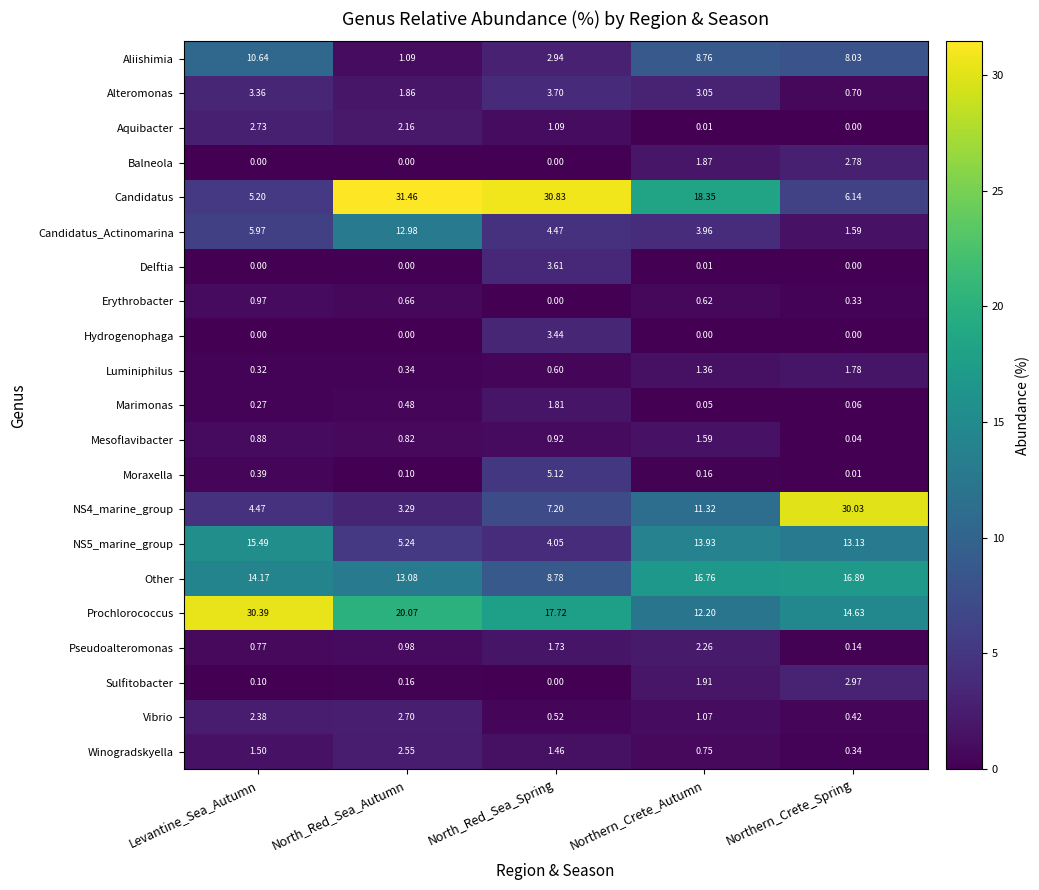

Which series has the largest total across all categories?

Prochlorococcus